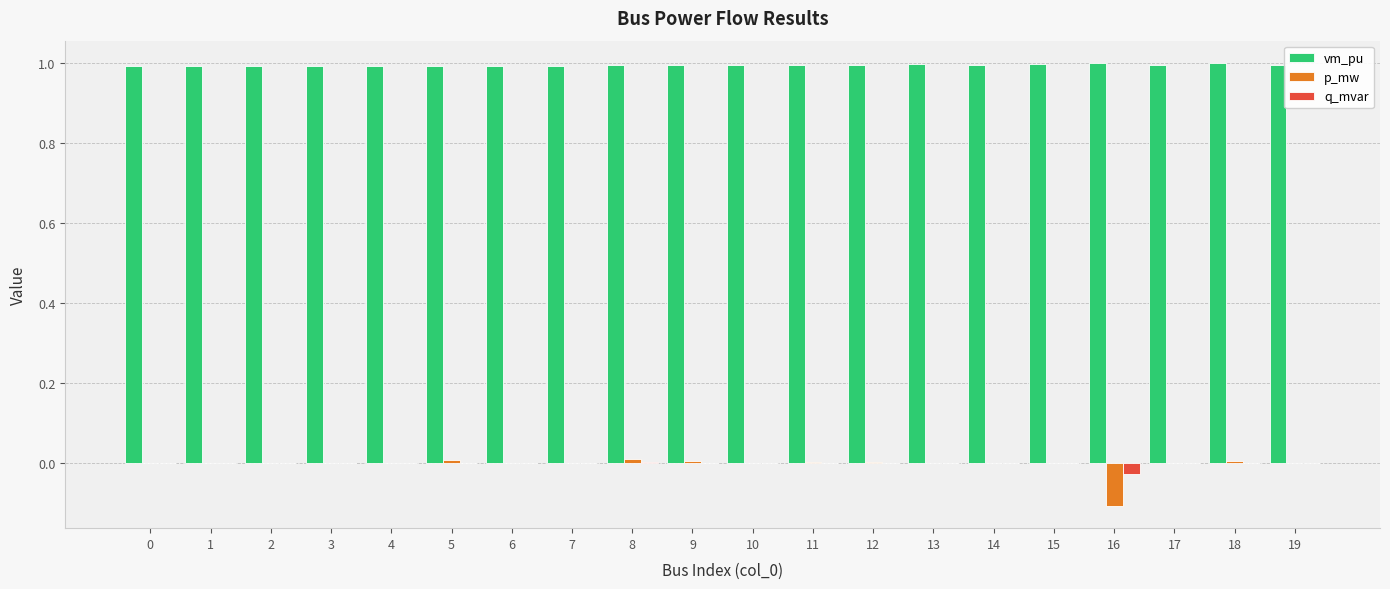

Which series has the largest total across all categories?

vm_pu